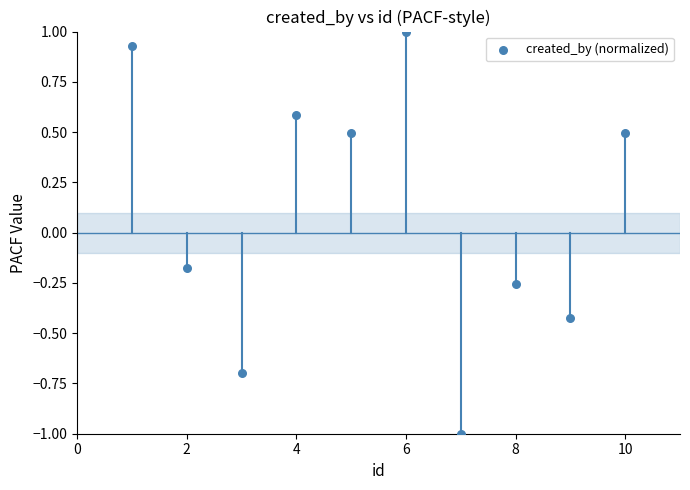

What is the average X value?

5.5